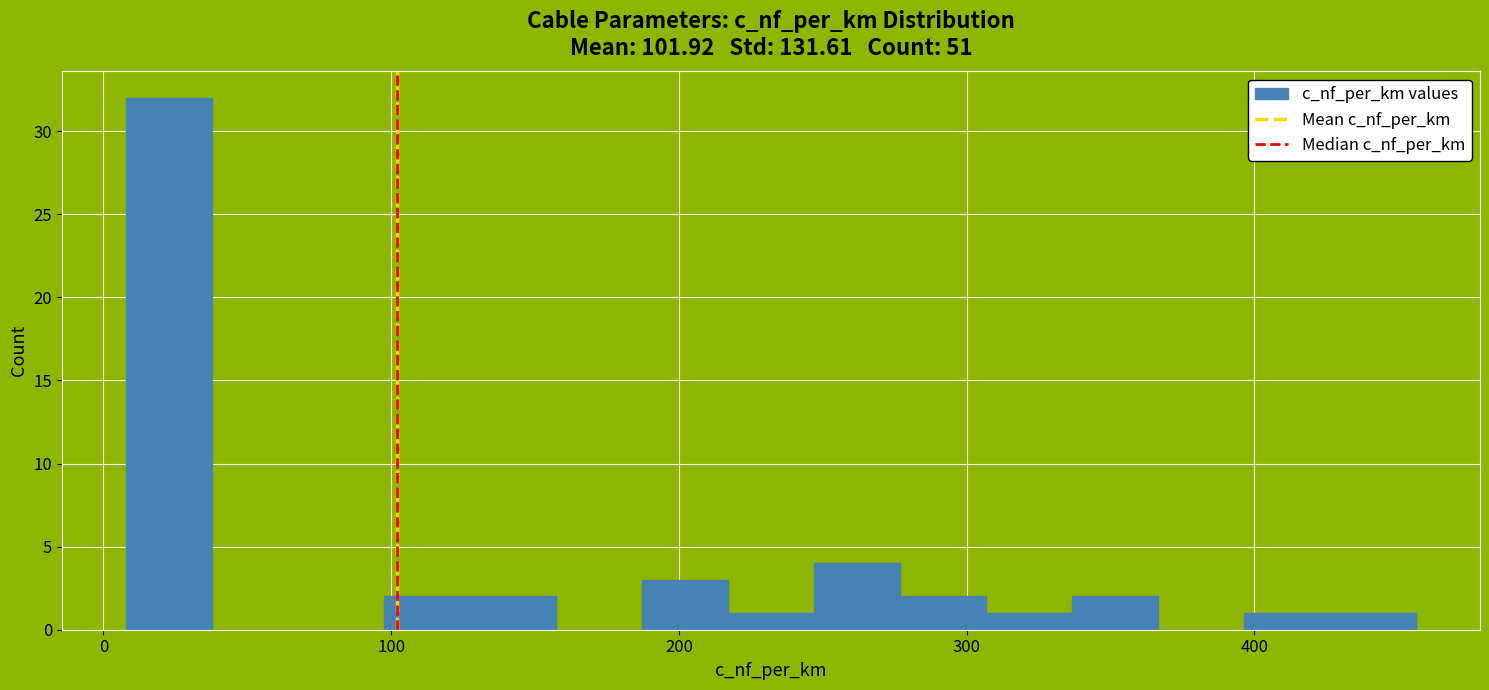

Read against the x-axis, roughly where is the centre of the tallest bar?

20